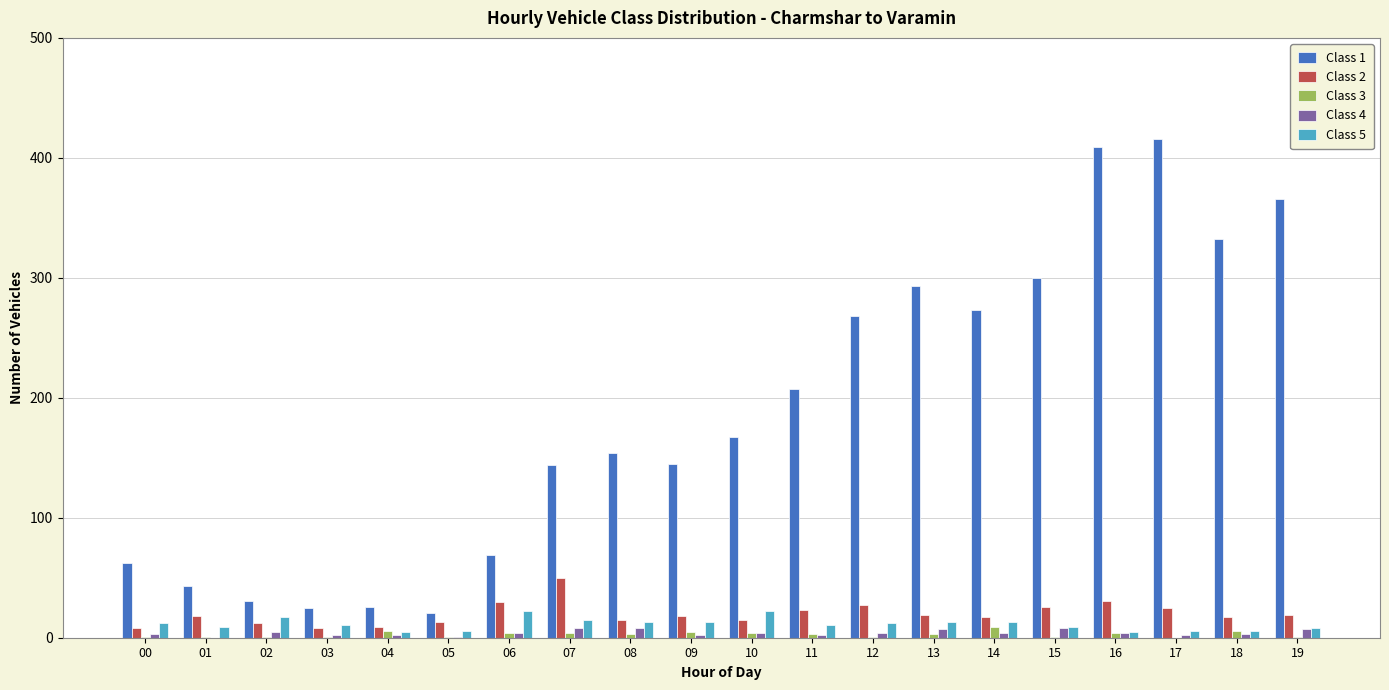

Is the value of Class 2 at 16 greater than the value of Class 4 at 03?

Yes